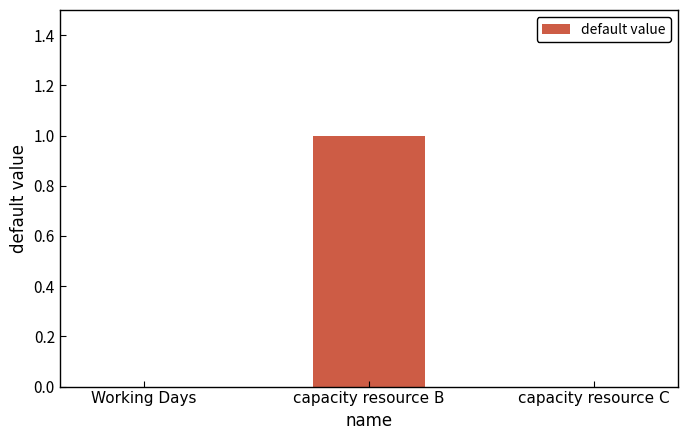

The chart shows a value of 0 at capacity resource C. True or false?

True